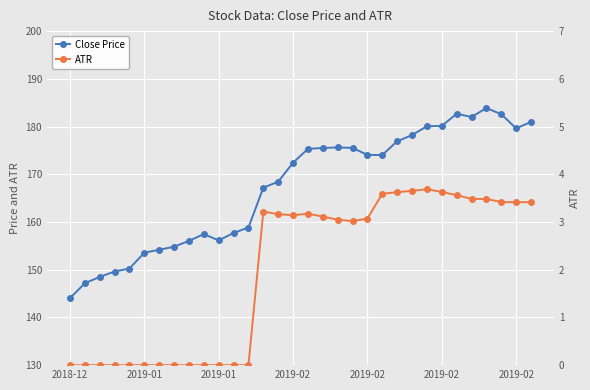

Reading right to left, transcribe all the data shown in this chart.

Close Price: 181.0	179.6	182.6	183.9	182.0	182.7	180.1	180.1	178.2	176.9	174.0	174.1	175.5	175.6	175.5	175.3	172.4	168.4	167.2	158.8	157.7	156.1	157.5	156.0	154.8	154.2	153.6	150.2	149.6	148.5	147.2	144.0
ATR: 3.4	3.4	3.4	3.5	3.5	3.6	3.6	3.7	3.7	3.6	3.6	3.1	3.0	3.0	3.1	3.2	3.1	3.2	3.2	0.0	0.0	0.0	0.0	0.0	0.0	0.0	0.0	0.0	0.0	0.0	0.0	0.0